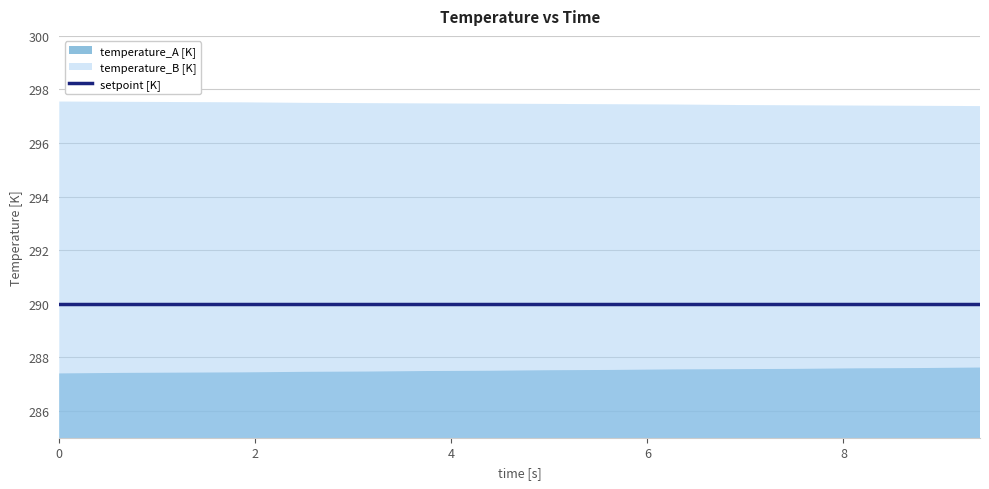

At how many categories does at least one series exceed 296?

16